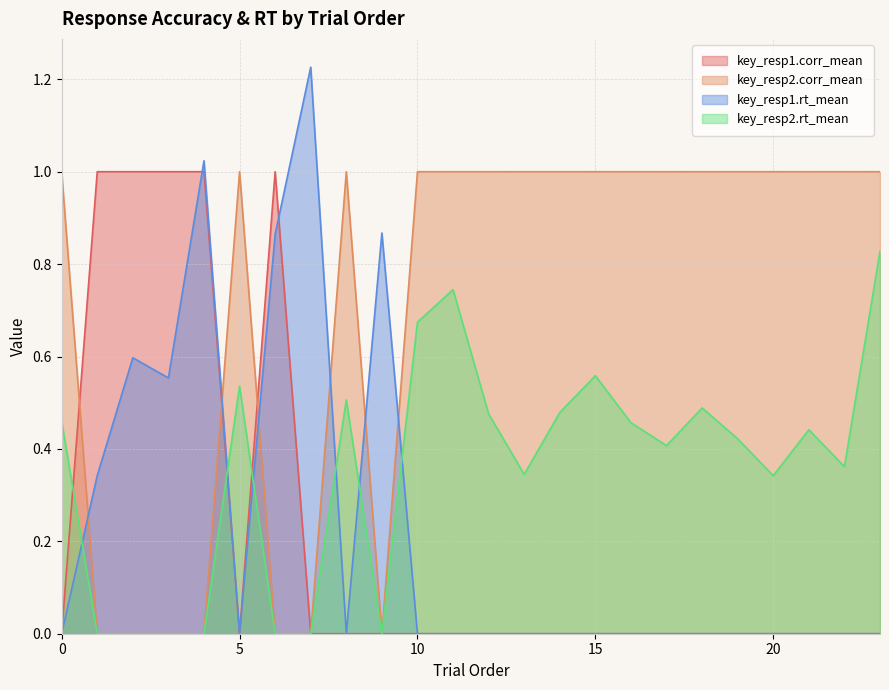

Rank the series at 20 from lowest to highest value.

key_resp1.corr_mean, key_resp1.rt_mean, key_resp2.rt_mean, key_resp2.corr_mean